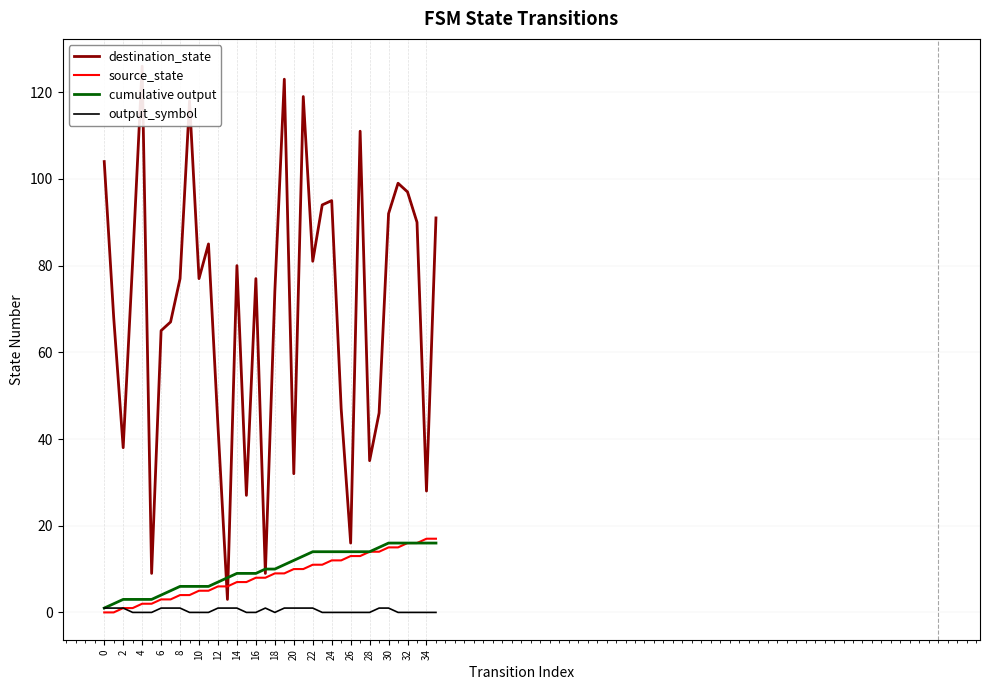

True or false: destination_state has more than 2 interior local peaks.

True